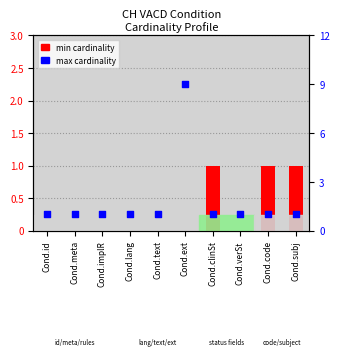

Which series reaches the maximum Y coordinate?

max cardinality